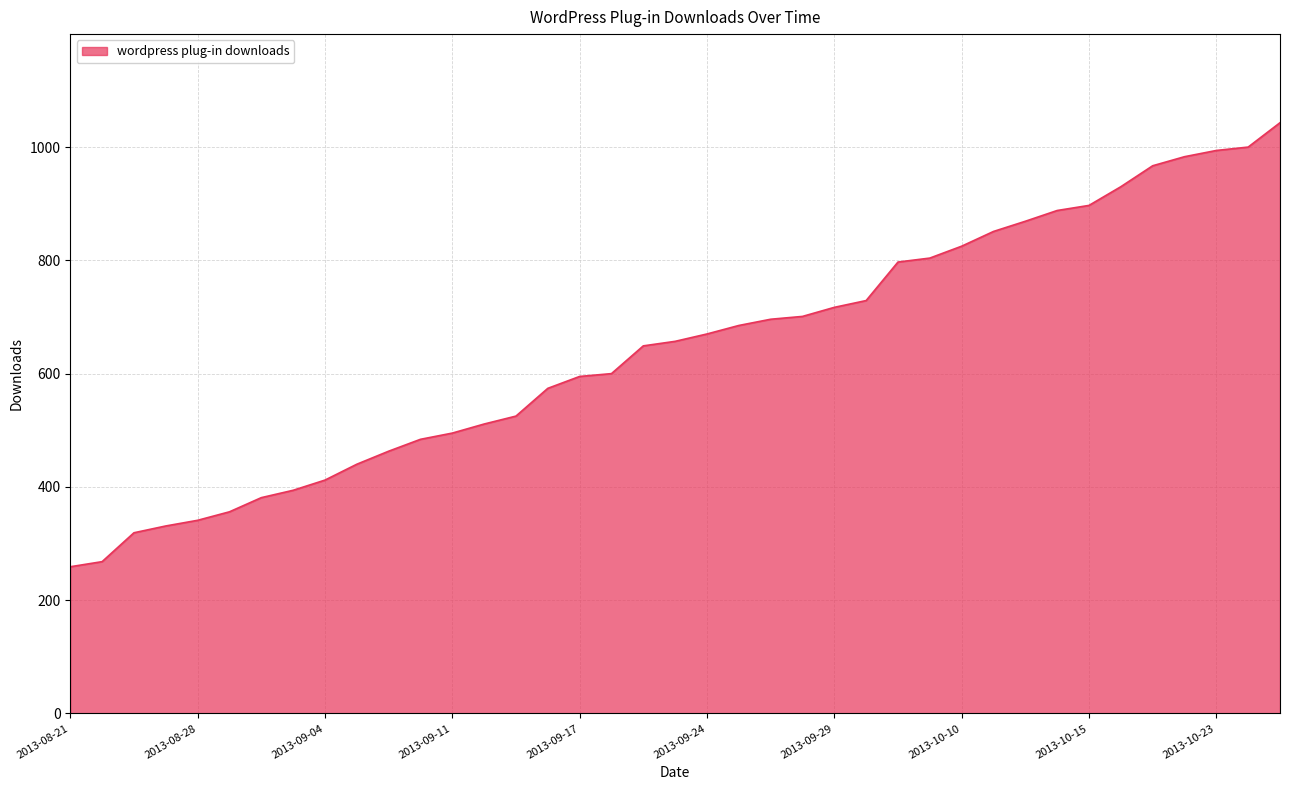

What is the greatest value displayed?

1043